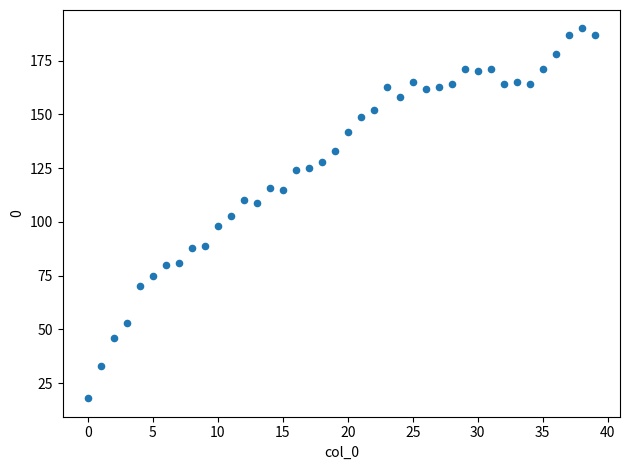

What is the range of Y values (max minus min)?

172